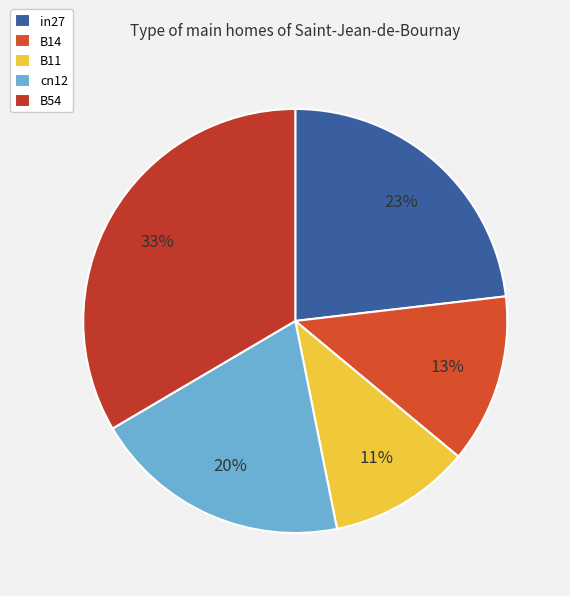

To the nearest percent, what portion does in27 represent?

23%